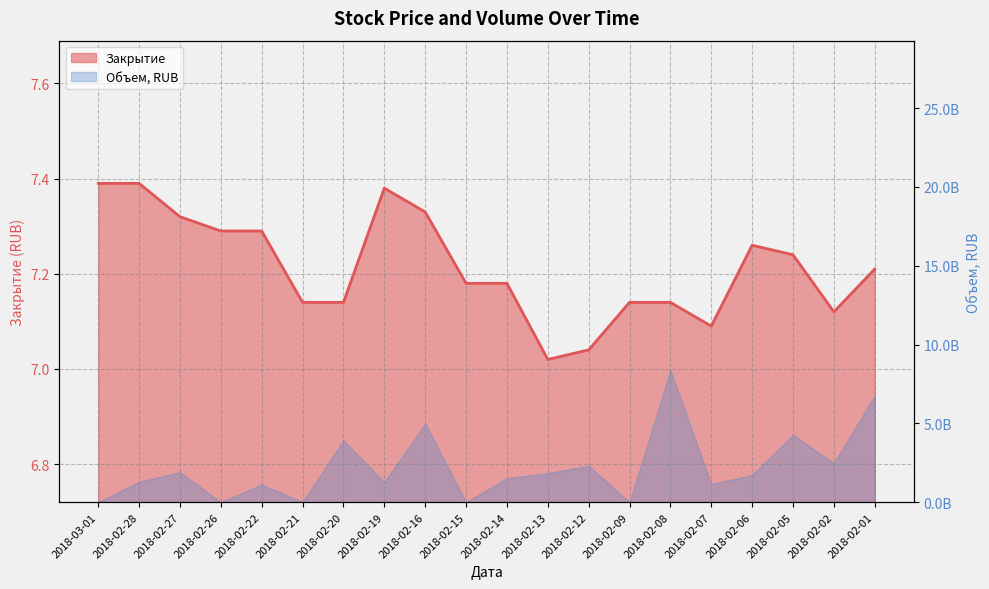

What is the sum of all values?

144.3